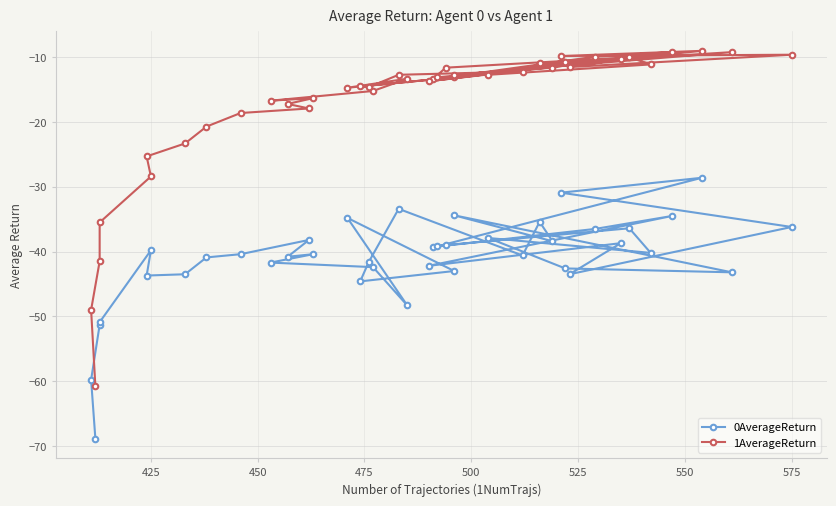

Is this an area chart (filled region under the line)?

No